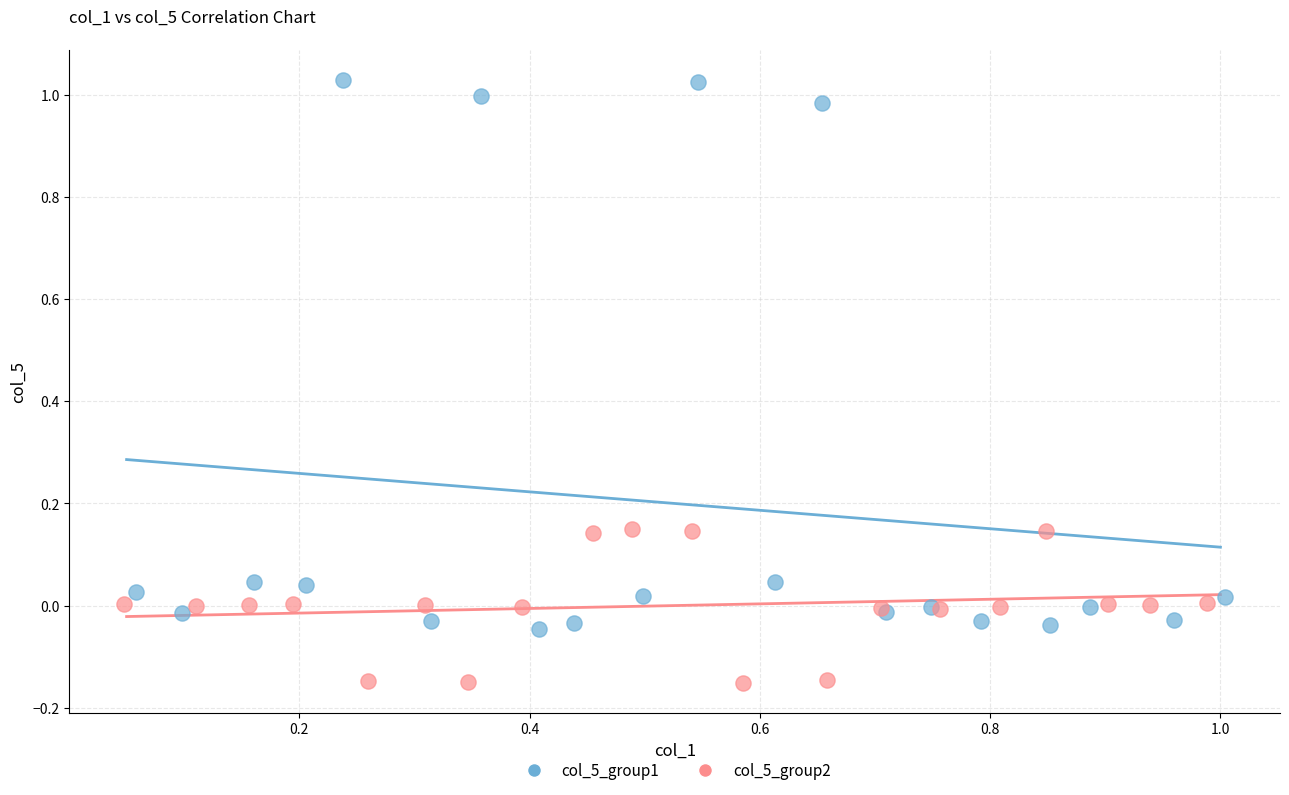

Which series has the widest spread of Y values?

col_5_group1